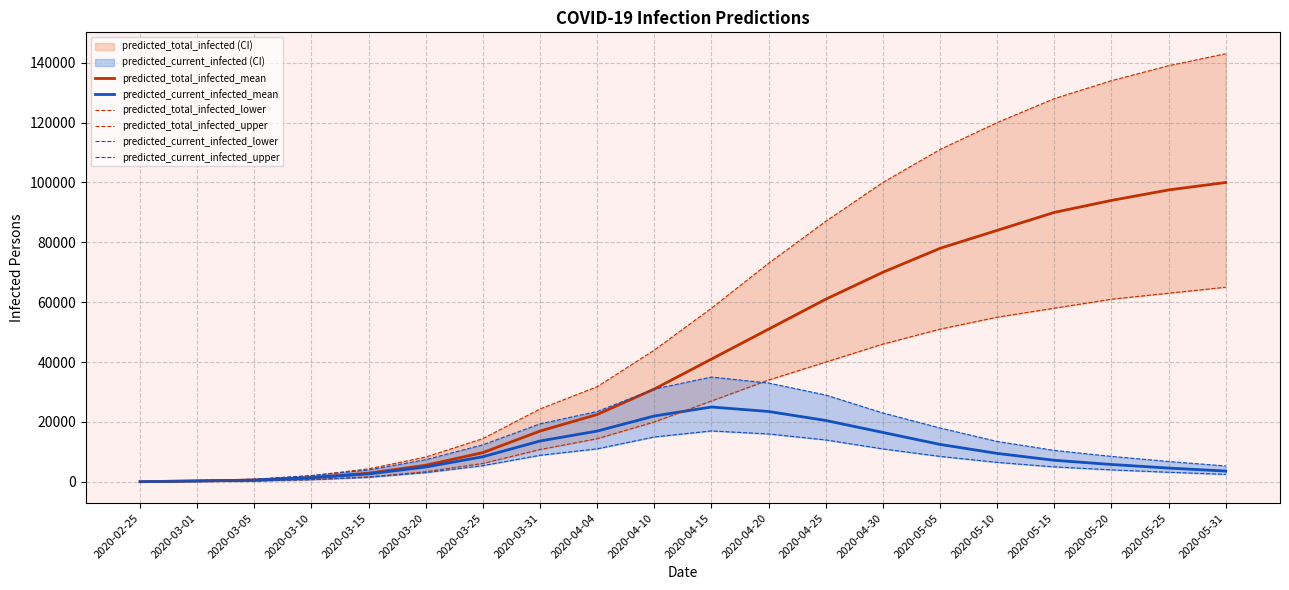

What is the average value of the predicted_total_infected_lower series?

27879